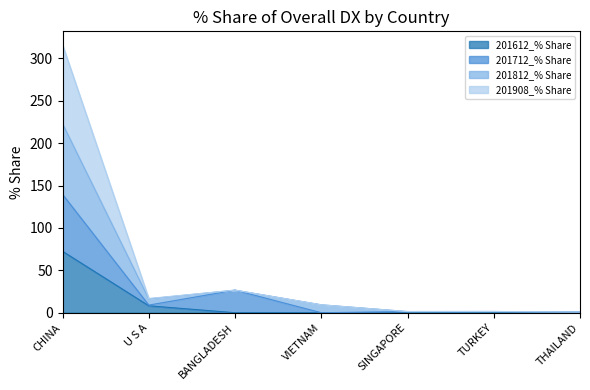

True or false: 201612_% Share has a value of 0.0 at VIETNAM.

True